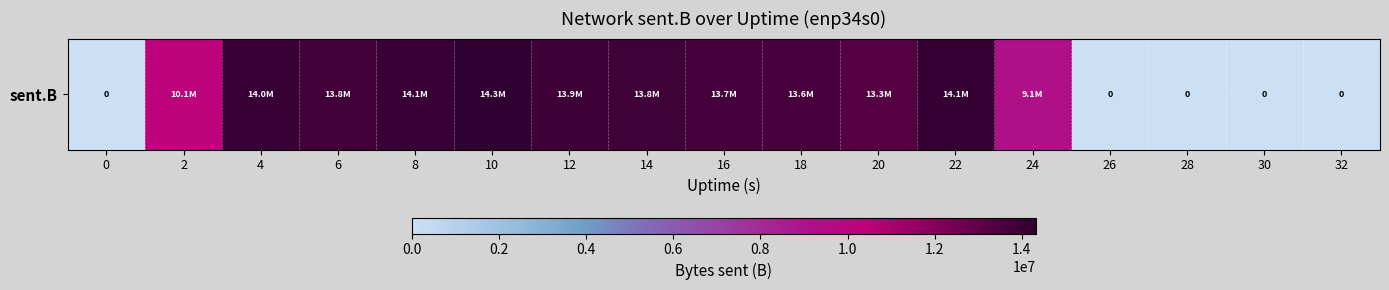

What value does the data have at 6?

13766087